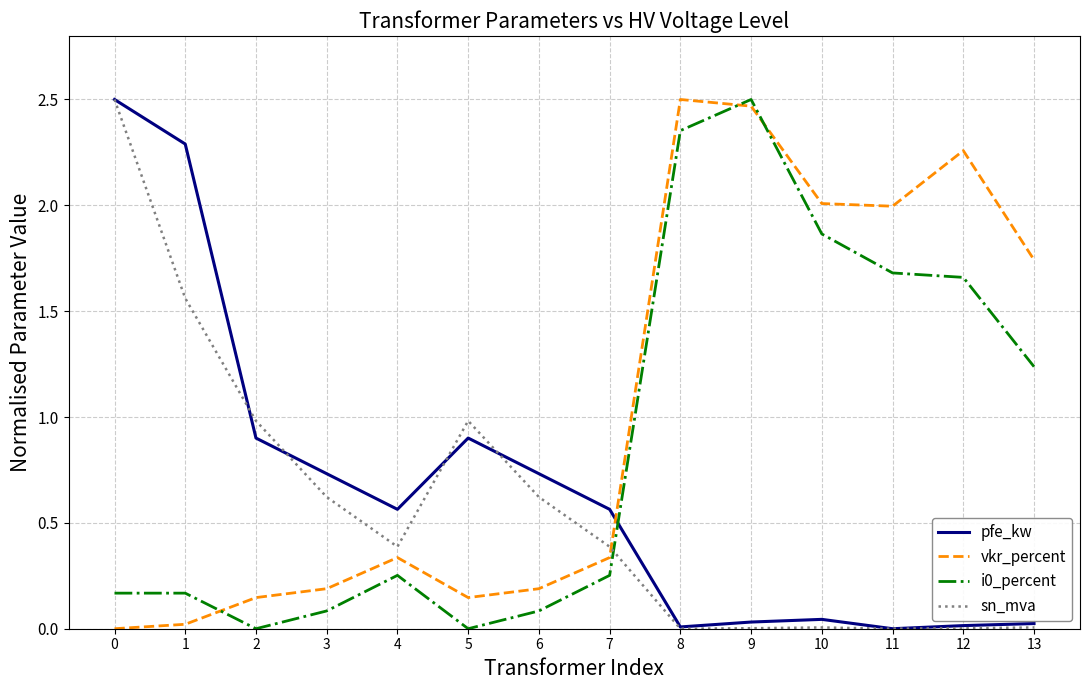

Is the value of vkr_percent at 6 greater than the value of pfe_kw at 2?

No